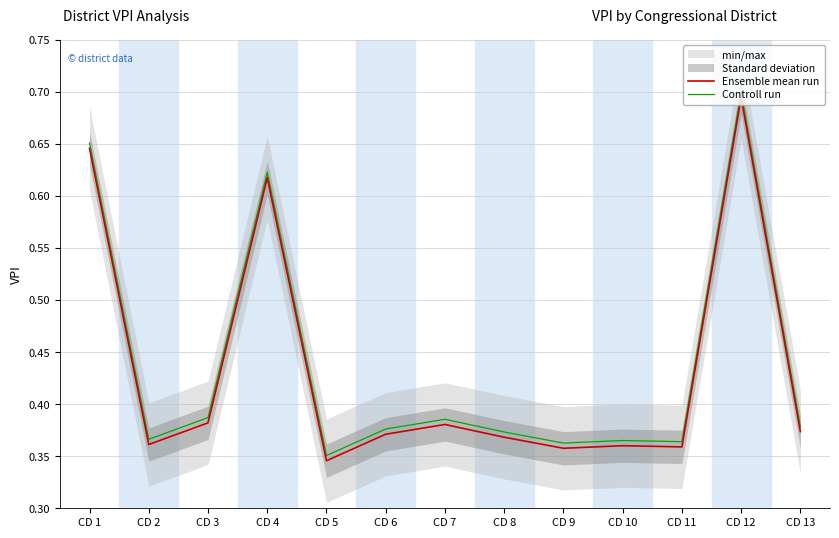

Which series changed the most between CD 6 and CD 7?

Ensemble mean run